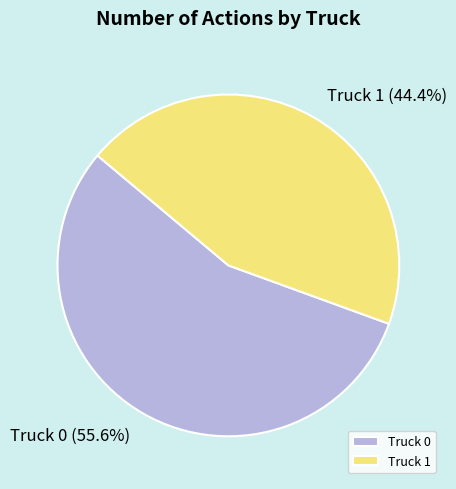

Approximately how many times larger is the value at Truck 1 (44.4%) compared to Truck 0 (55.6%)?

0.8